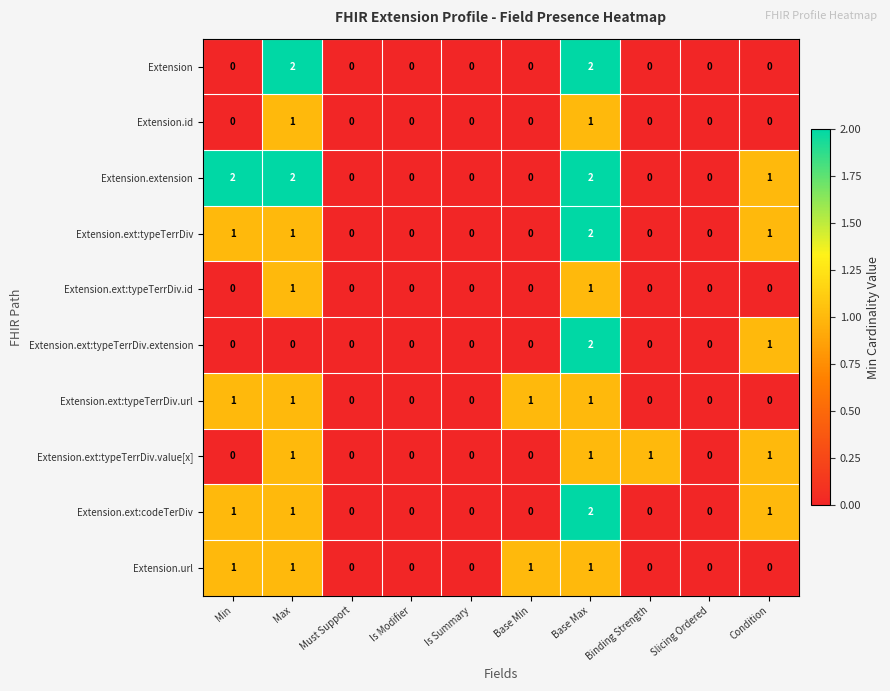

How many Extension.ext:typeTerrDiv.extension values are between 0 and 1?

9